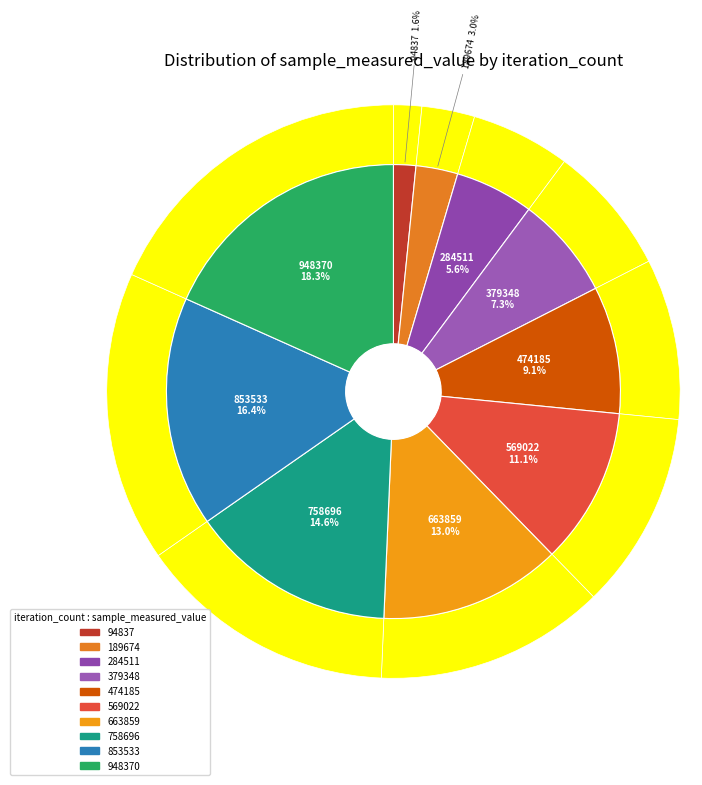

To the nearest percent, what is the difference between the 569022 and 379348 slice percentages?

4%